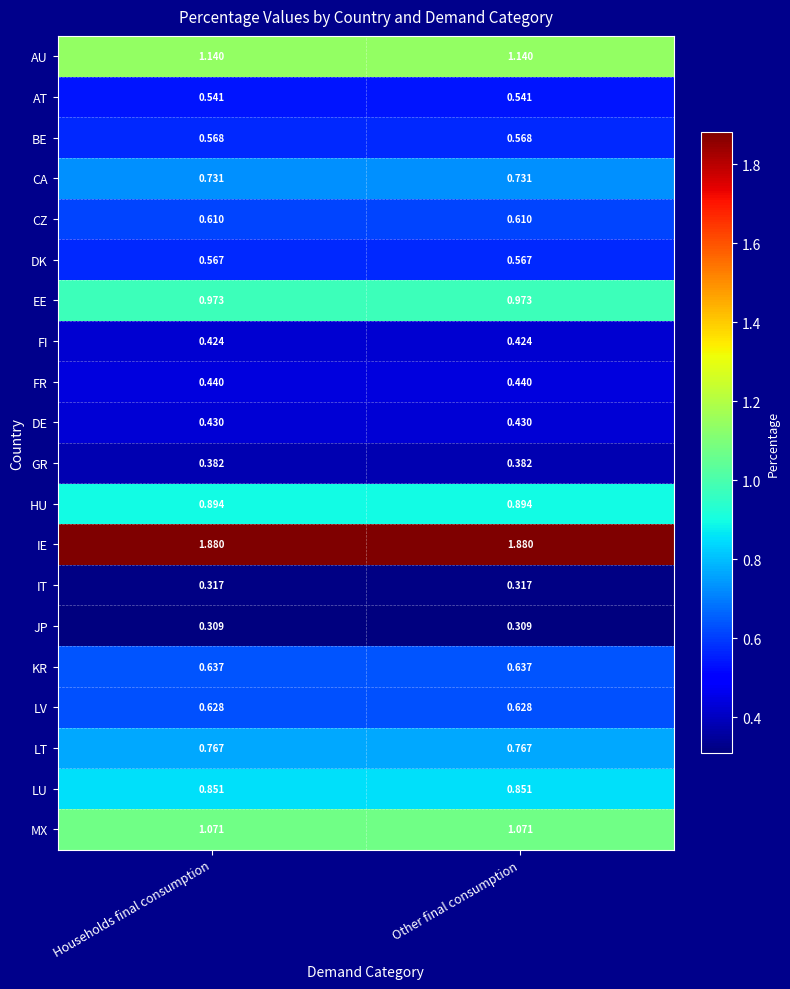

What is the spread (max minus min) of values at Households final consumption?

1.6